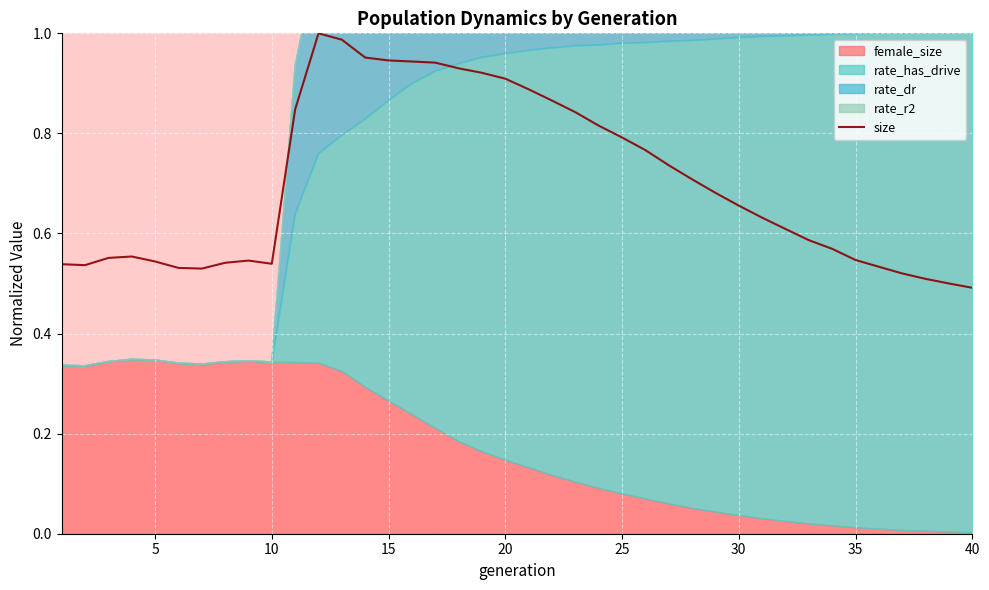

True or false: the data shows 0.9 at 5.

False